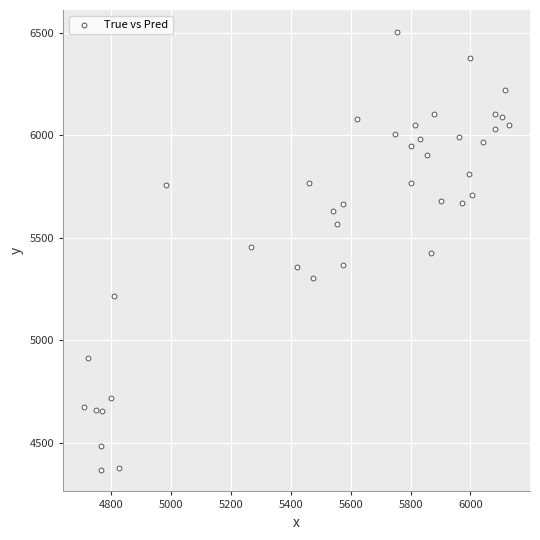

Count the number of points in this scatter plot.

40